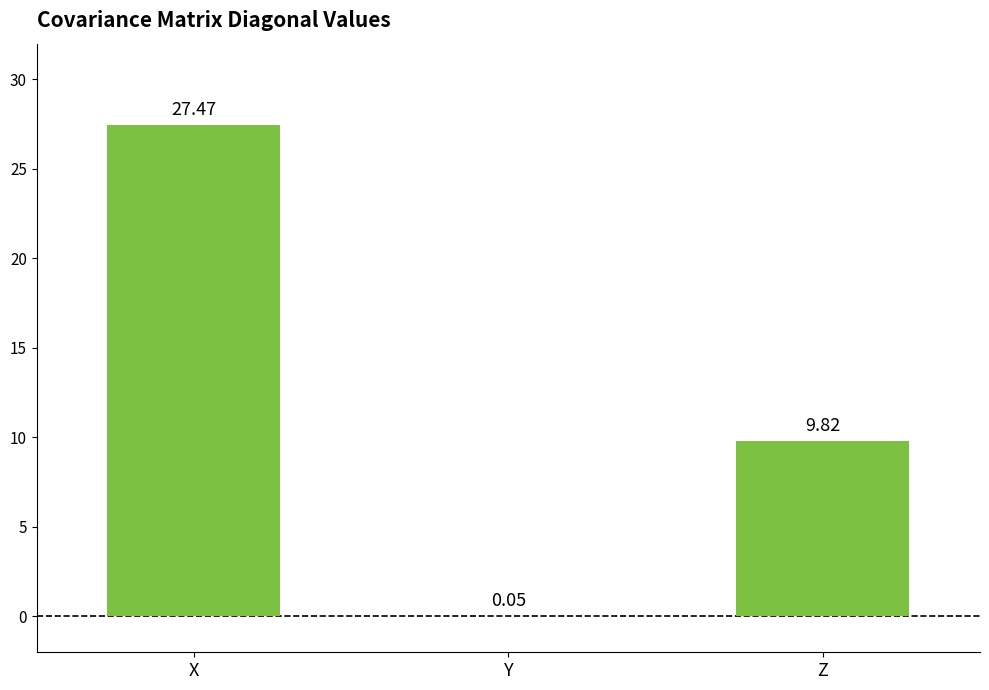

Read the value at X.

27.5